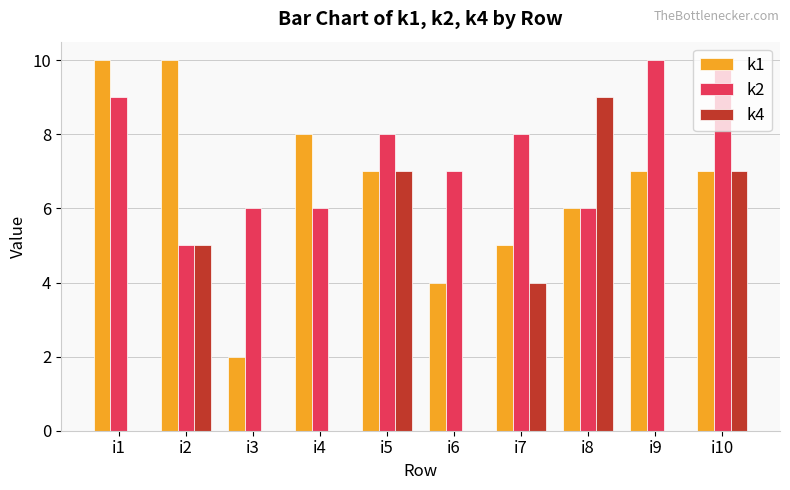

Which series has the widest spread of values?

k4